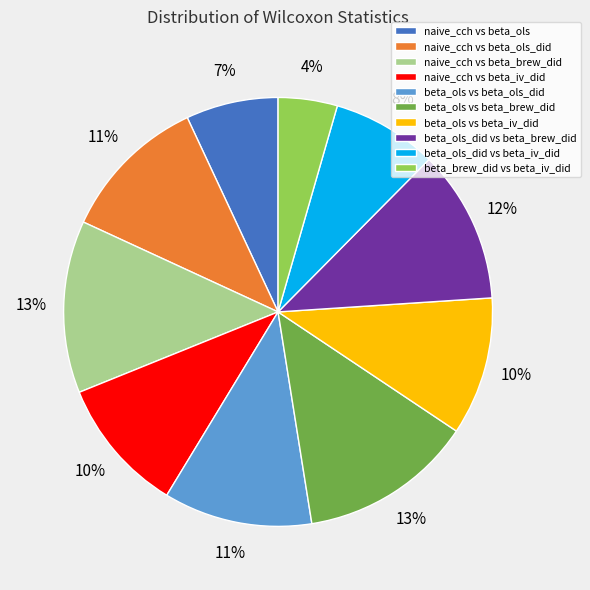

True or false: naive_cch vs beta_ols_did accounts for 11% of the total.

True